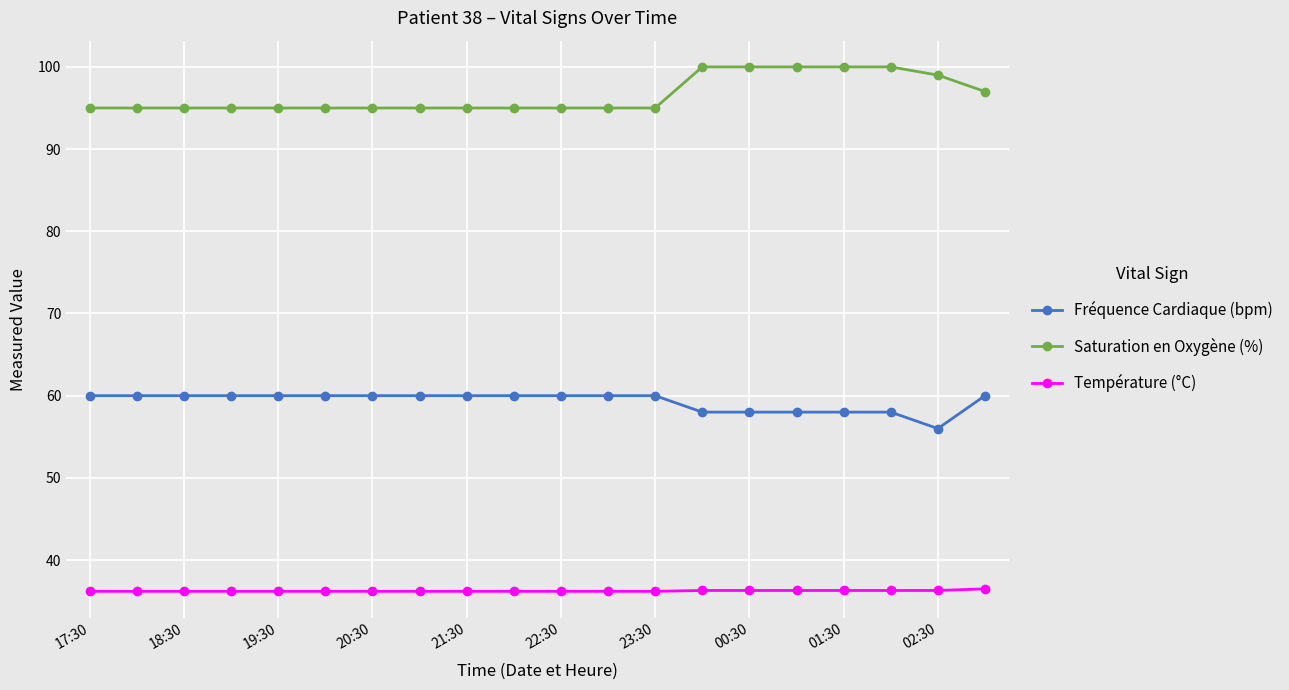

True or false: Saturation en Oxygène (%) and Fréquence Cardiaque (bpm) cross at least once.

False